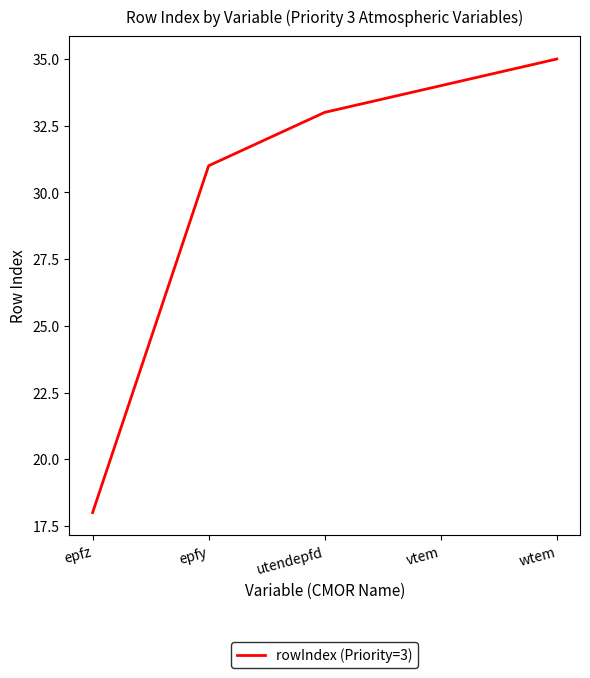

Reading right to left, list all the values displayed in this chart.

35	34	33	31	18